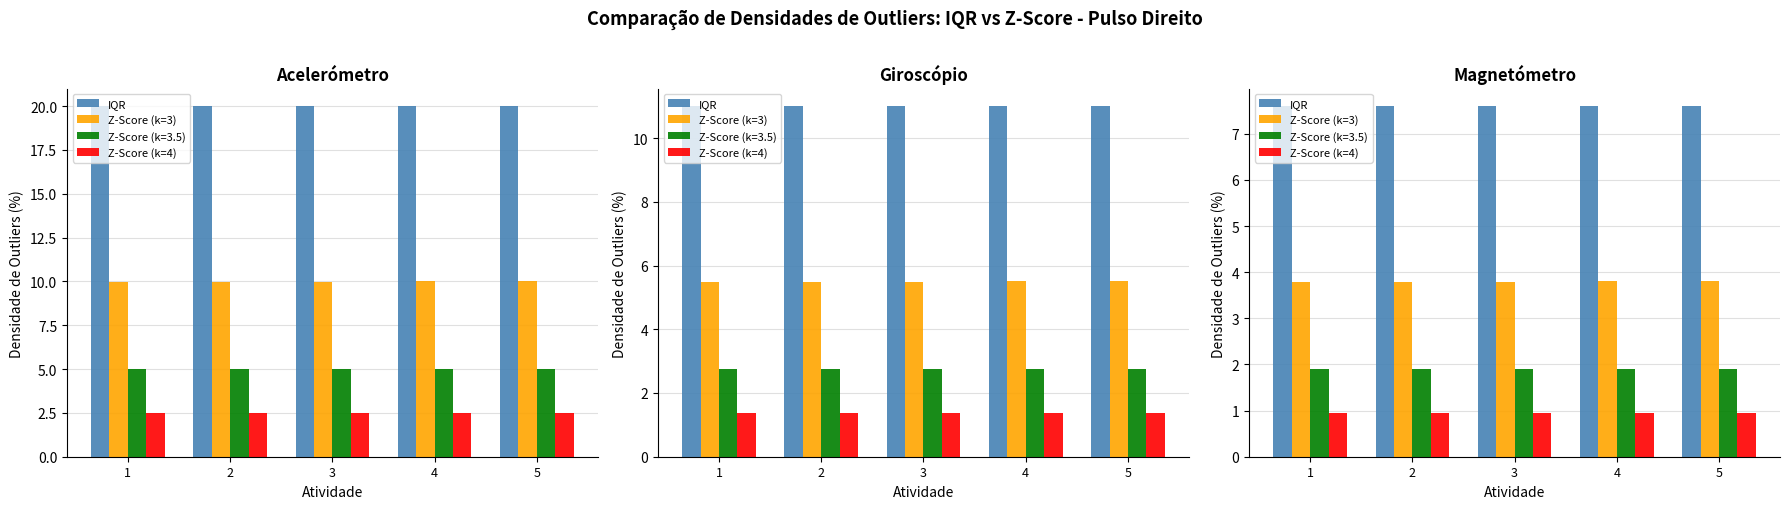

Which series changed the most between 1 and 4?

IQR